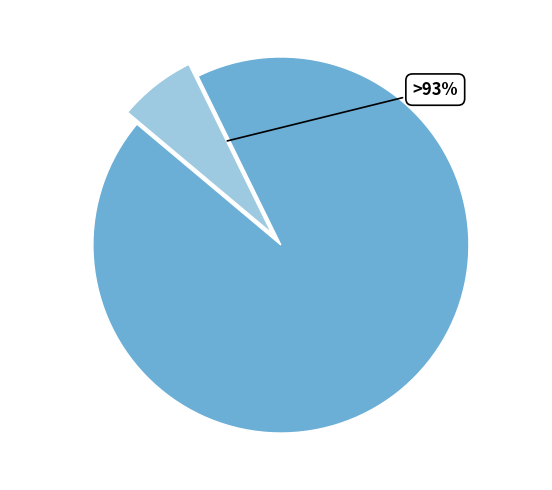

How many segments does this pie chart have?

2